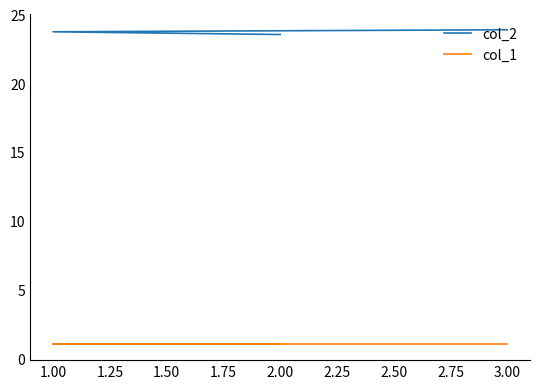

Rank the series by their average value, from highest to lowest.

col_2, col_1